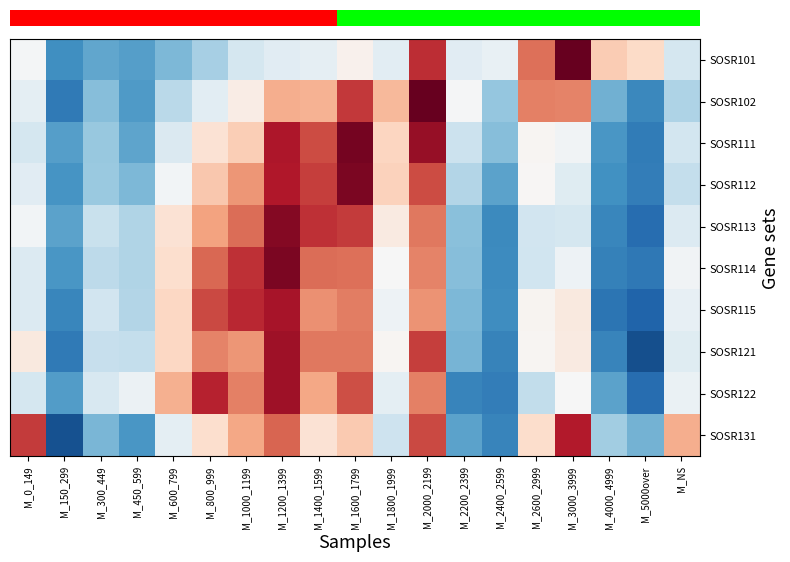

Which label corresponds to the smallest value in the chart?

M_5000over